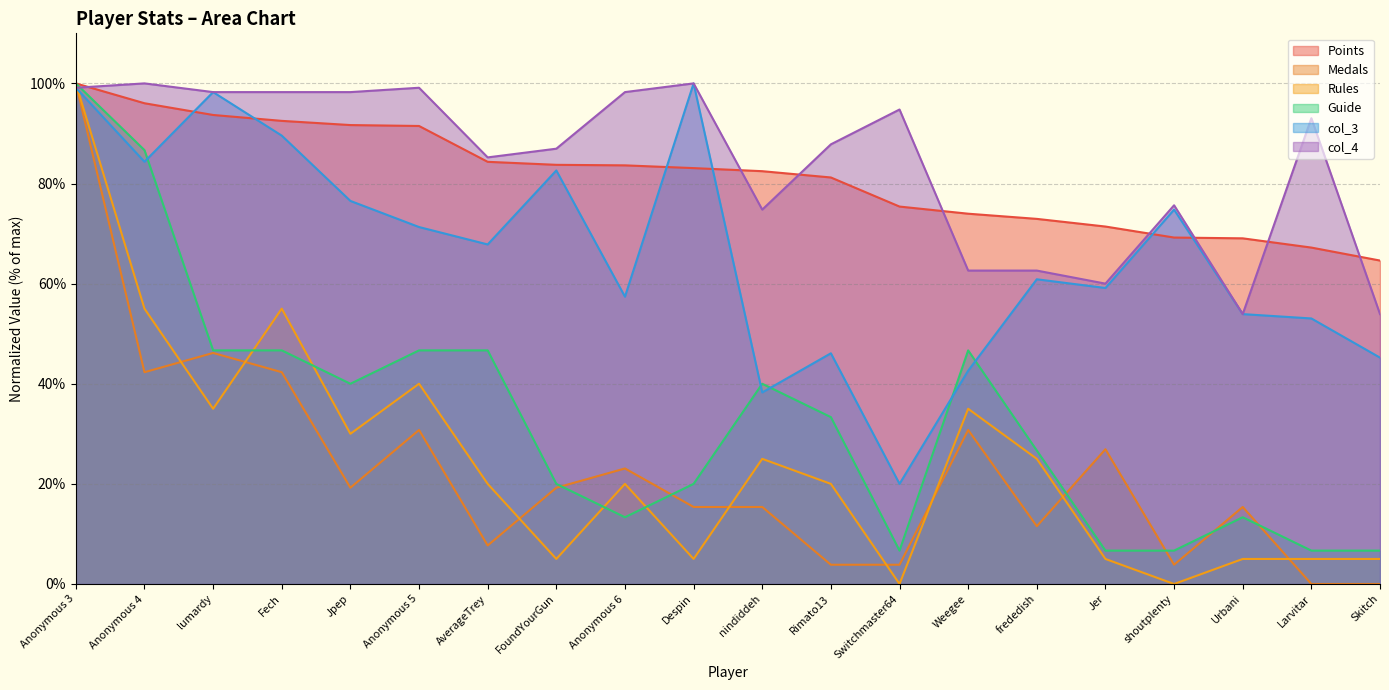

Where is the first local minimum for Guide?

Jpep